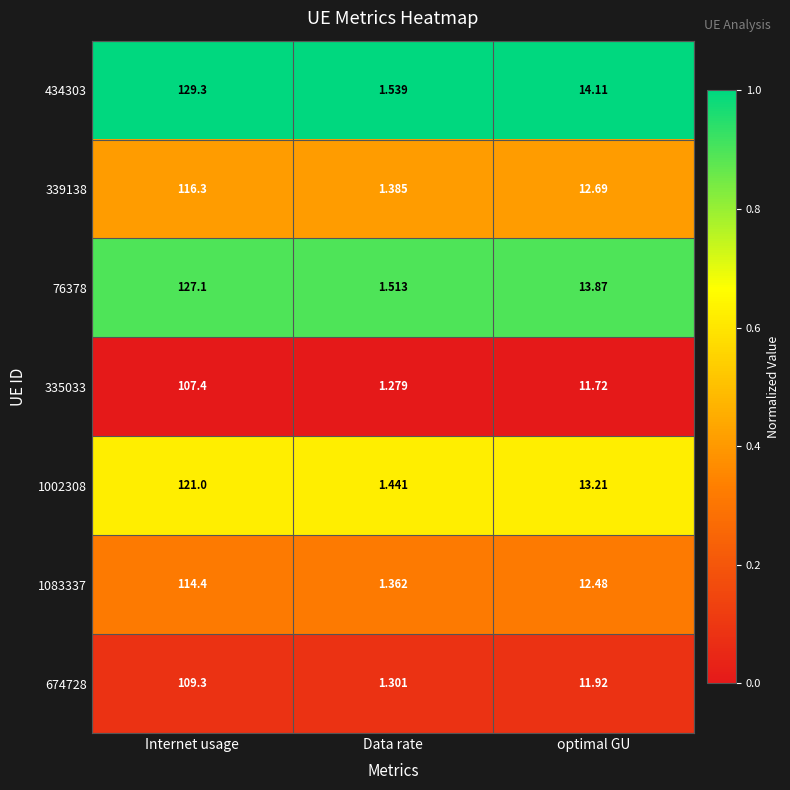

Rank the series at optimal GU from lowest to highest value.

335033, 674728, 1083337, 339138, 1002308, 76378, 434303